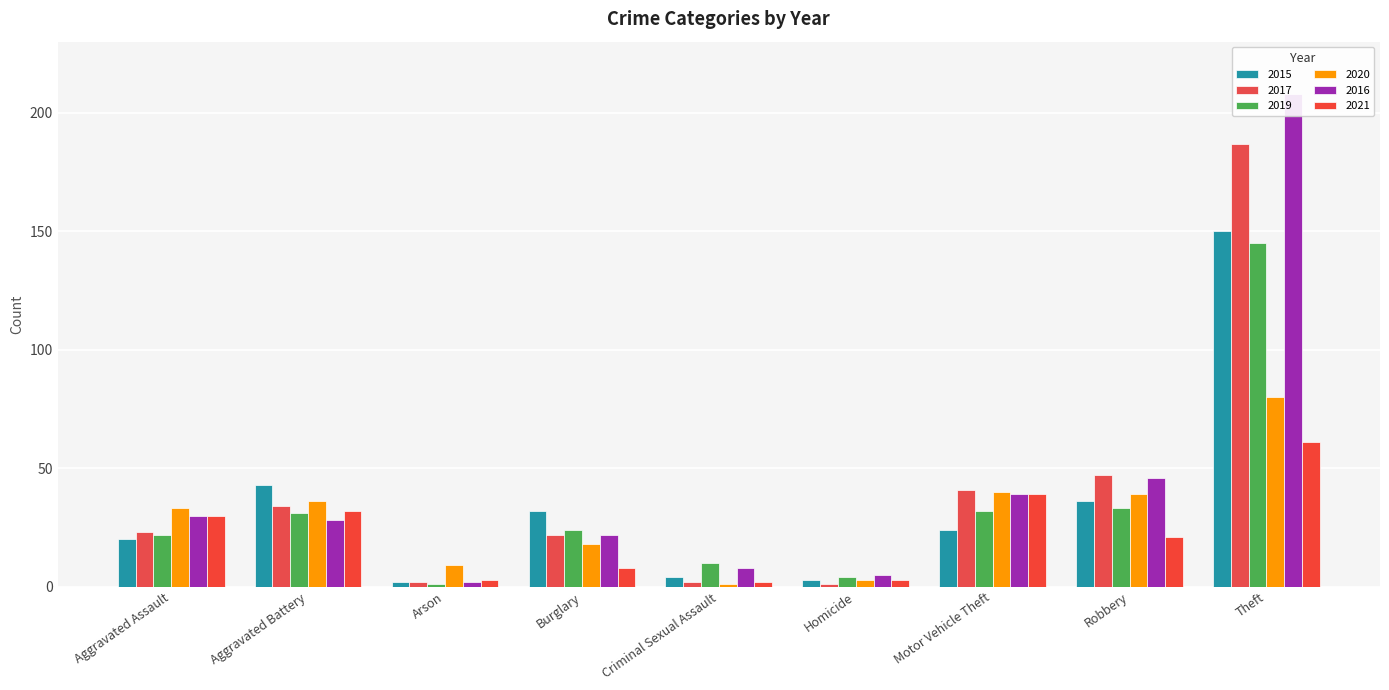

Reading left to right, what are all the values shown in this chart?

2015: Aggravated Assault=20	Aggravated Battery=43	Arson=2	Burglary=32	Criminal Sexual Assault=4	Homicide=3	Motor Vehicle Theft=24	Robbery=36	Theft=150
2017: Aggravated Assault=23	Aggravated Battery=34	Arson=2	Burglary=22	Criminal Sexual Assault=2	Homicide=1	Motor Vehicle Theft=41	Robbery=47	Theft=187
2019: Aggravated Assault=22	Aggravated Battery=31	Arson=1	Burglary=24	Criminal Sexual Assault=10	Homicide=4	Motor Vehicle Theft=32	Robbery=33	Theft=145
2020: Aggravated Assault=33	Aggravated Battery=36	Arson=9	Burglary=18	Criminal Sexual Assault=1	Homicide=3	Motor Vehicle Theft=40	Robbery=39	Theft=80
2016: Aggravated Assault=30	Aggravated Battery=28	Arson=2	Burglary=22	Criminal Sexual Assault=8	Homicide=5	Motor Vehicle Theft=39	Robbery=46	Theft=208
2021: Aggravated Assault=30	Aggravated Battery=32	Arson=3	Burglary=8	Criminal Sexual Assault=2	Homicide=3	Motor Vehicle Theft=39	Robbery=21	Theft=61